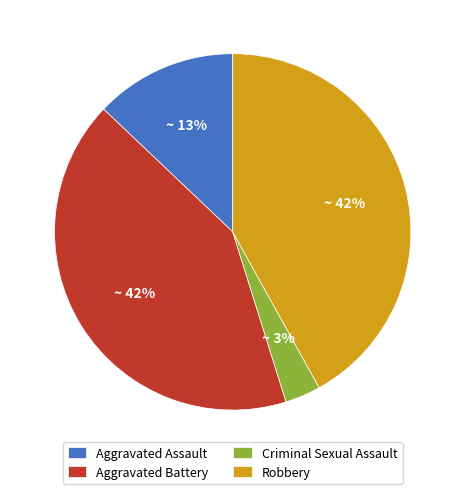

Count the number of slices in the pie.

4